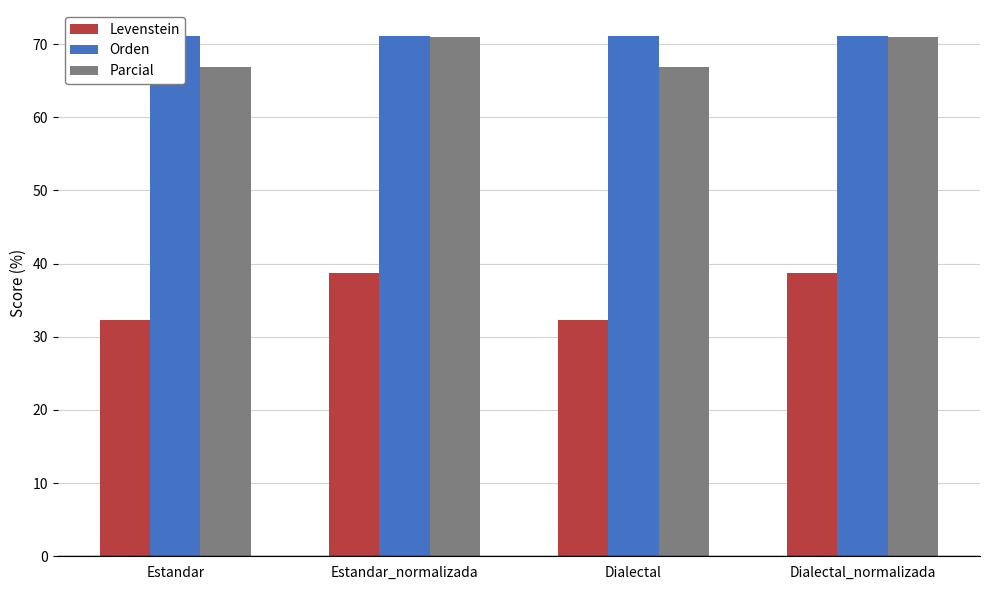

Which series has the largest range (max minus min)?

Levenstein